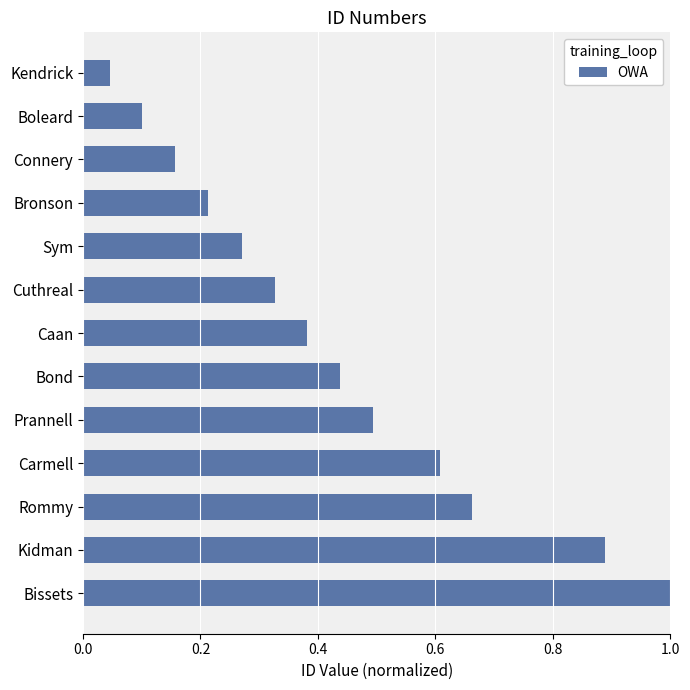

Which category has the highest value across all series?

Bissets